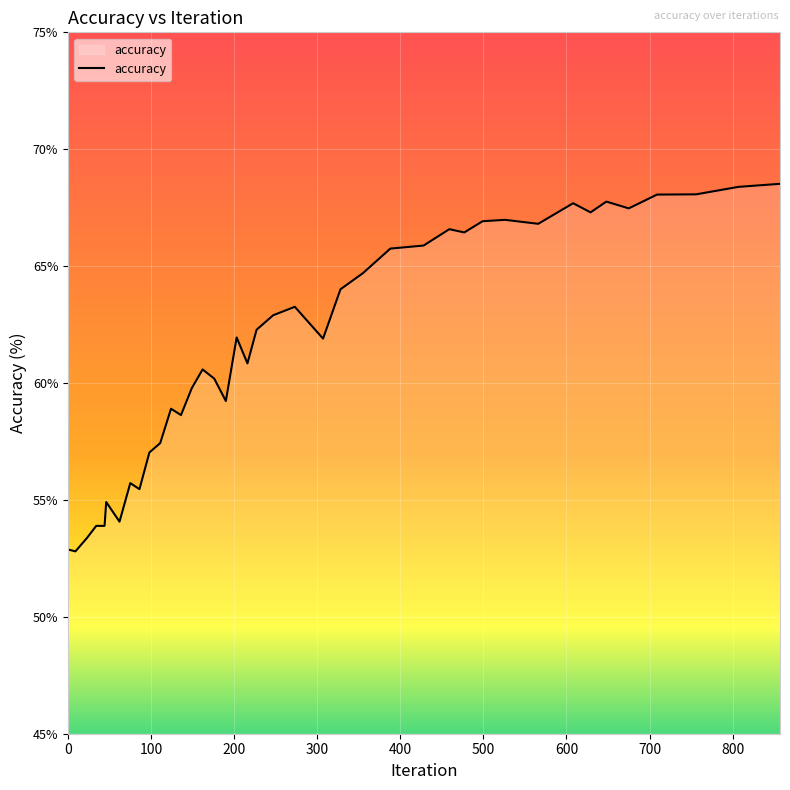

What is the minimum value shown in the chart?

52.8